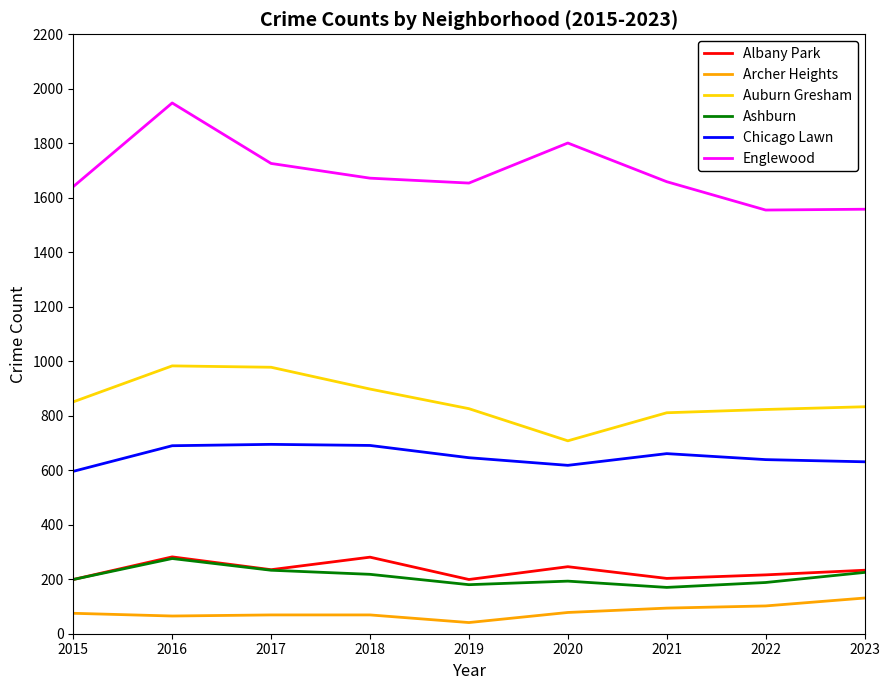

How many lines are shown in the chart?

6